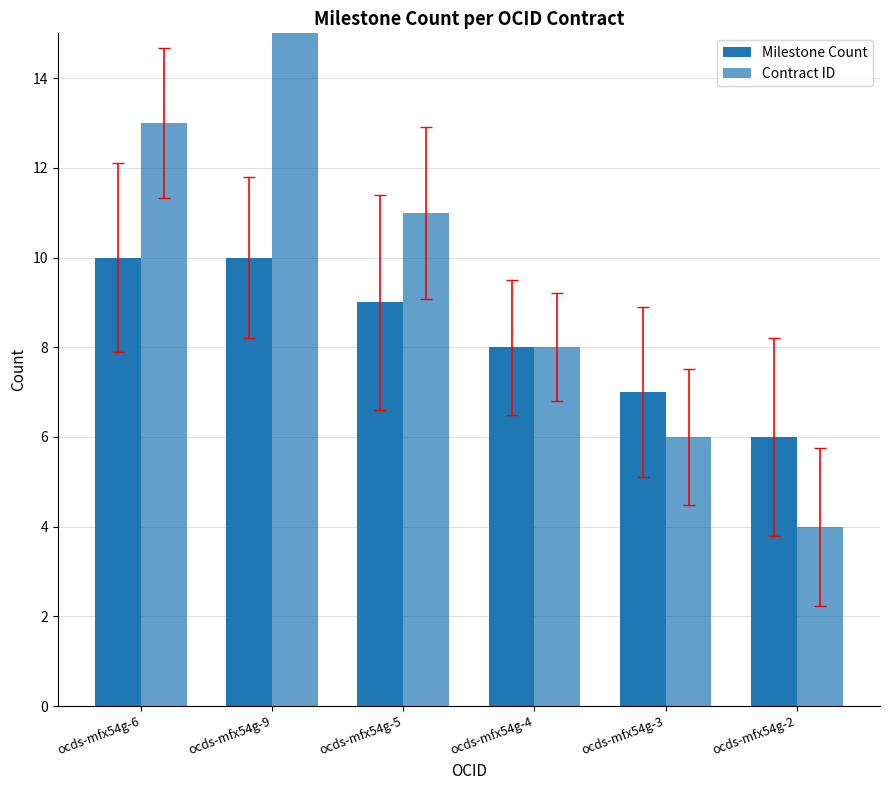

What is the sum of the Milestone Count values at ocds-mfx54g-2 and ocds-mfx54g-9?

16